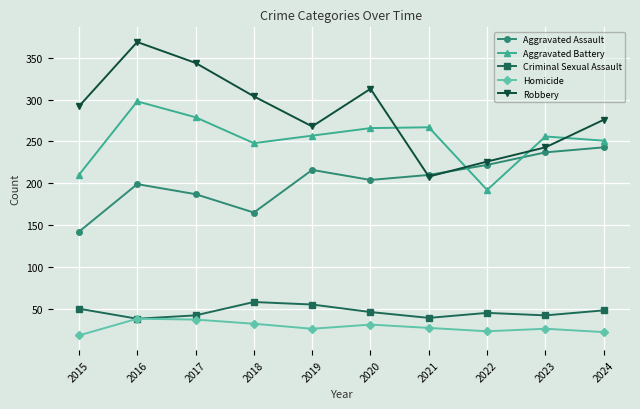

What are all the series names shown in the legend?

Aggravated Assault, Aggravated Battery, Criminal Sexual Assault, Homicide, Robbery